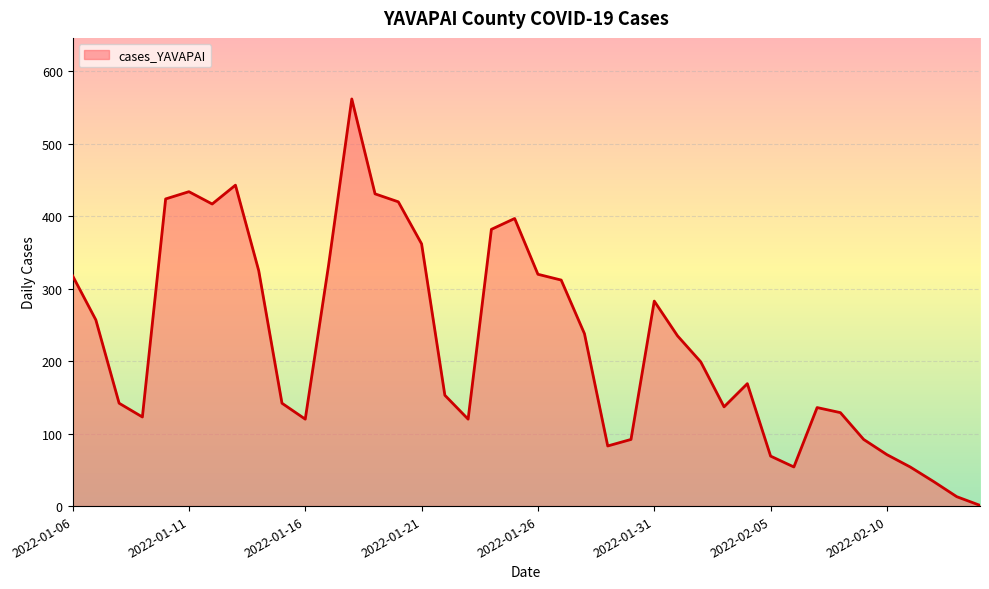

What is the maximum value shown in the chart?

562